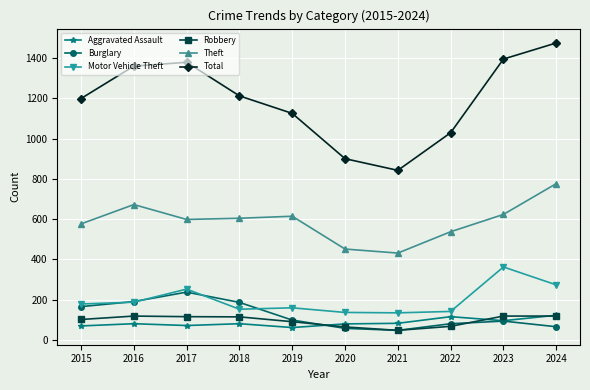

What is the spread (max minus min) of values at 2021?

795